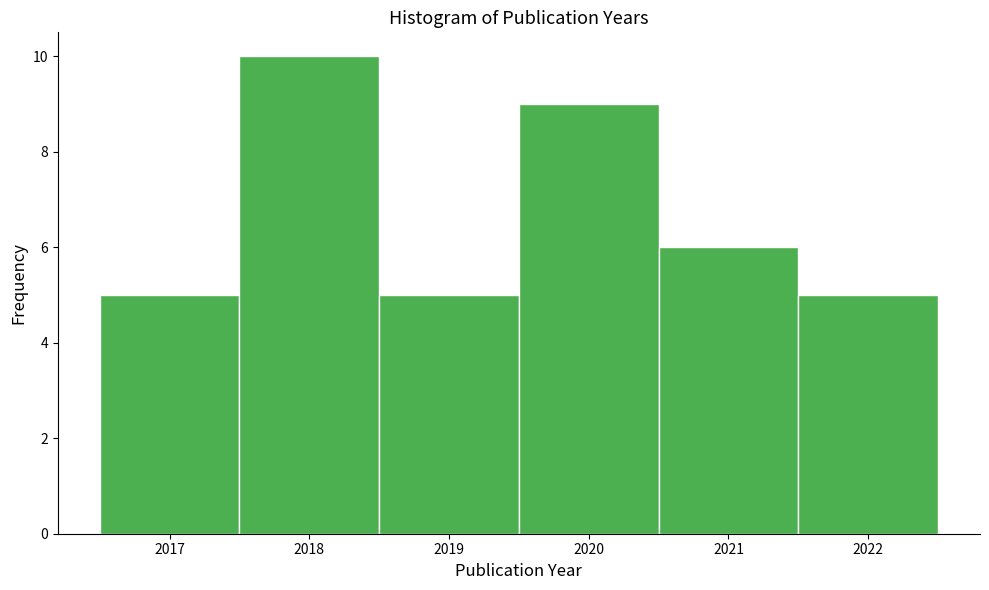

Which range on the x-axis has the tallest bar?

2017.5 to 2018.5